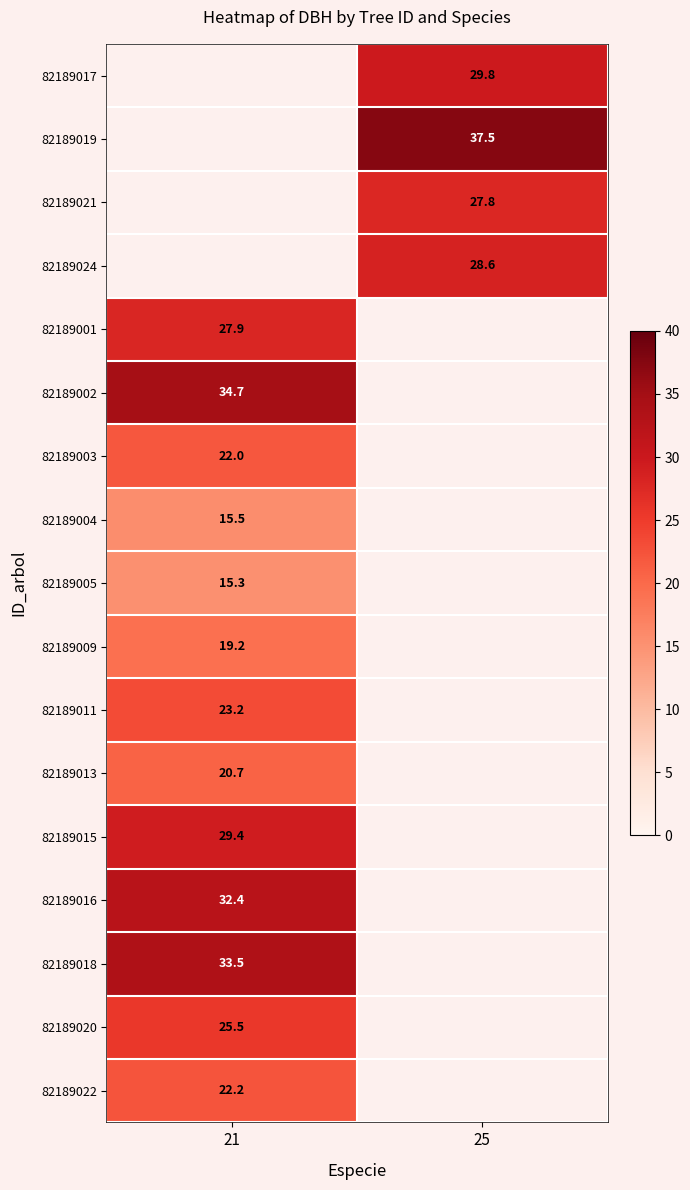

What is the difference between the highest and lowest values at 25?

9.7